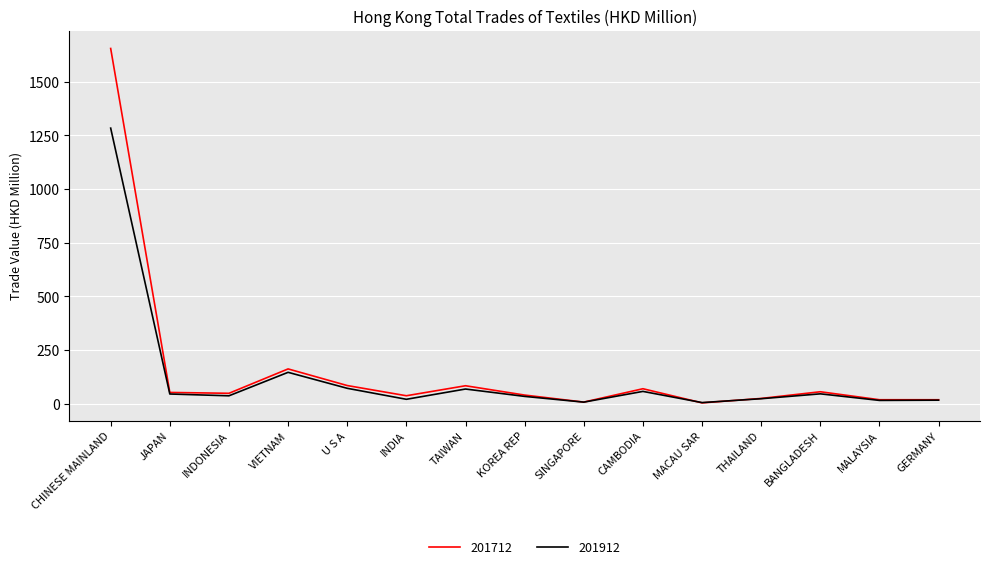

The value of 201712 at INDONESIA is 48.9. True or false?

True